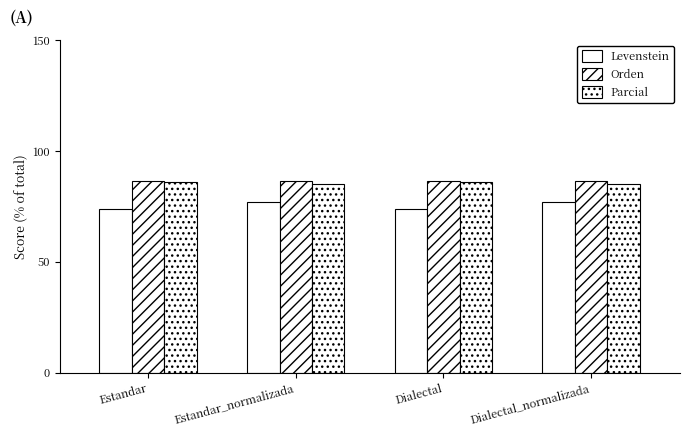

Does the chart contain any negative values?

No